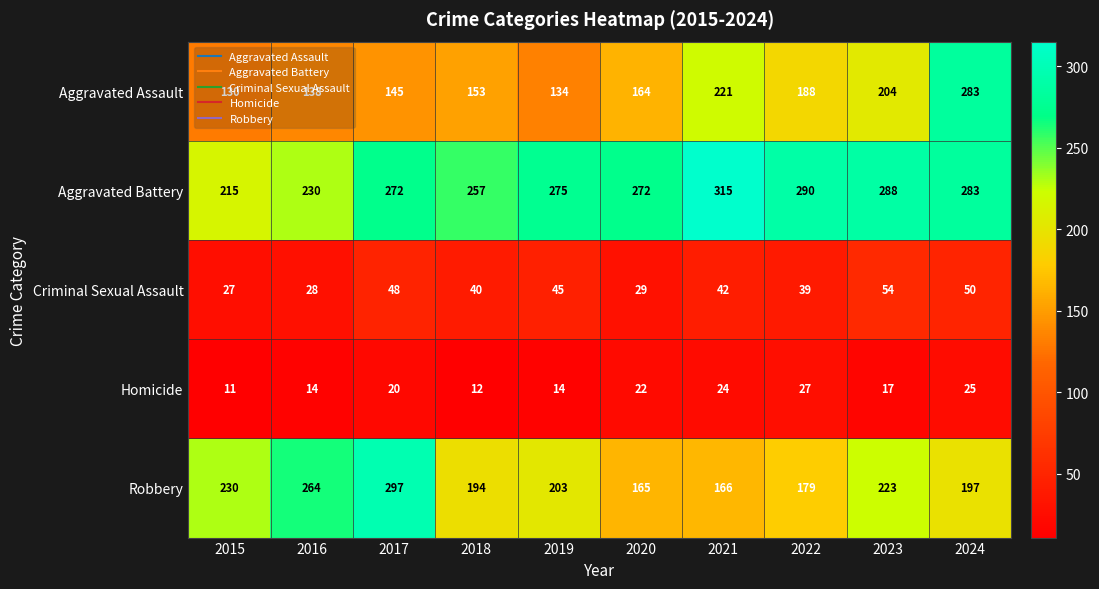

What is the highest value of the Homicide series?

27